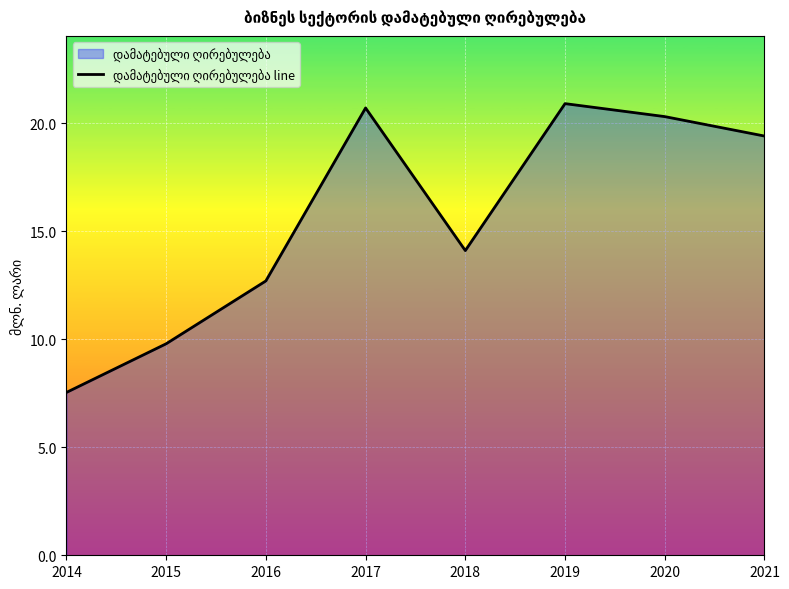

Reading right to left, transcribe all the data shown in this chart.

19.4	20.3	20.9	14.1	20.7	12.7	9.8	7.5